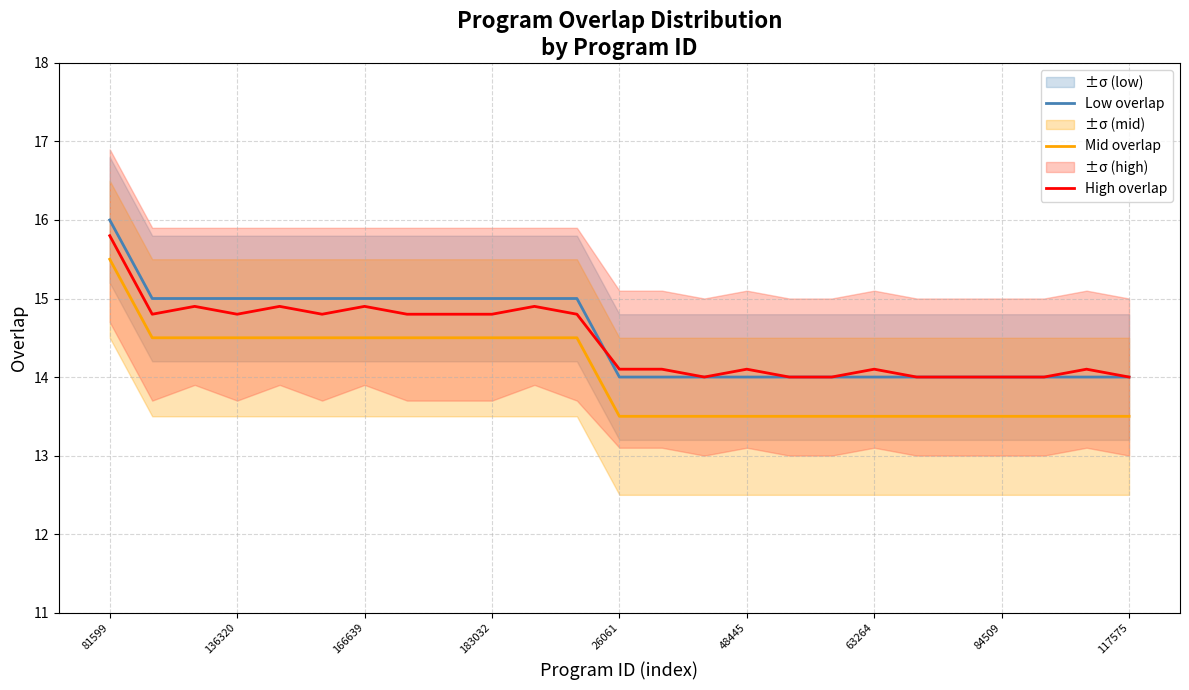

What is the lowest value of the High overlap series?

14.0